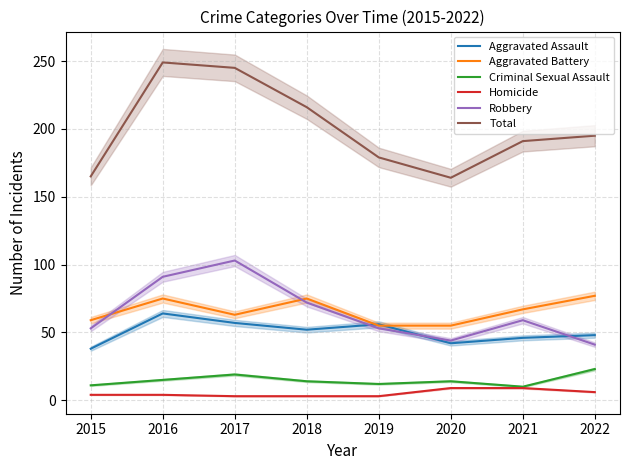

The value of Aggravated Assault at 2016 is 101. True or false?

False